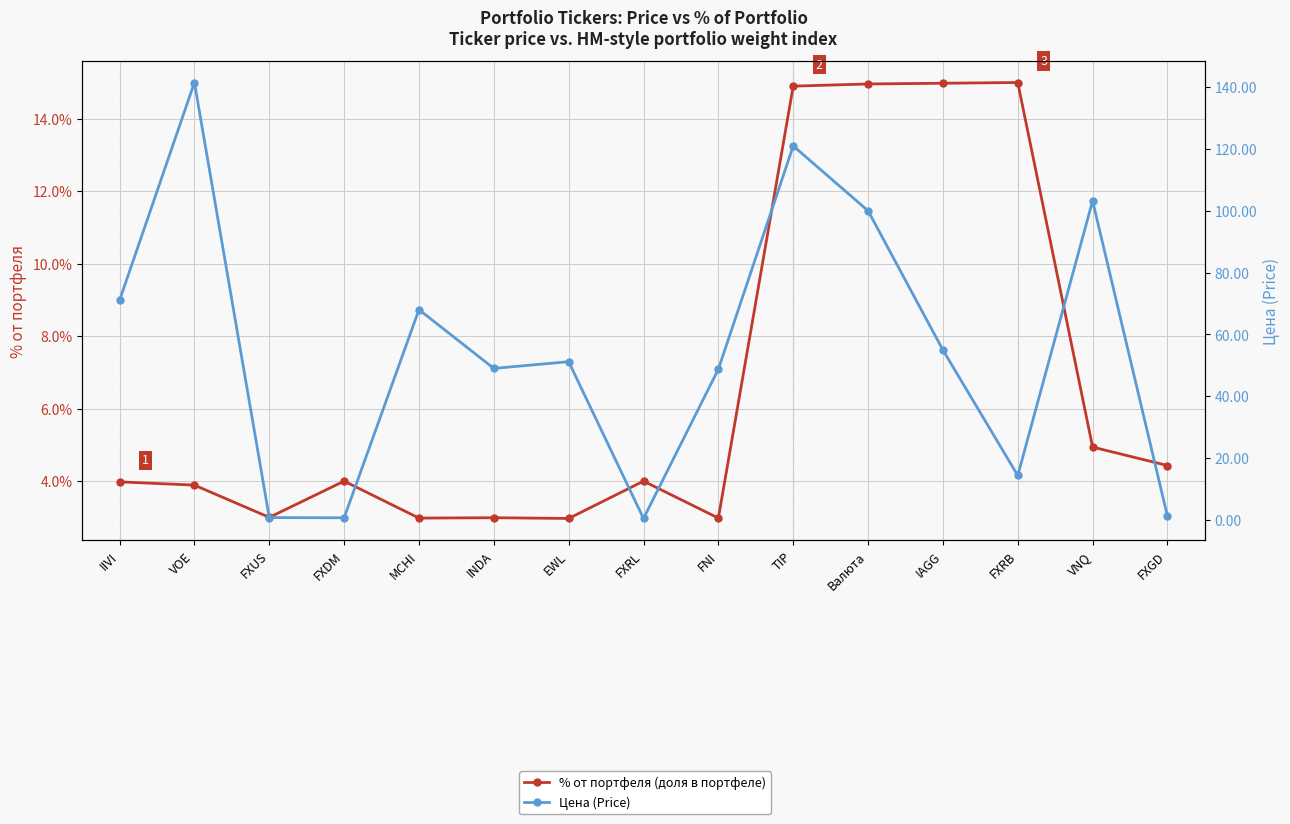

Does the chart have visible grid lines?

Yes